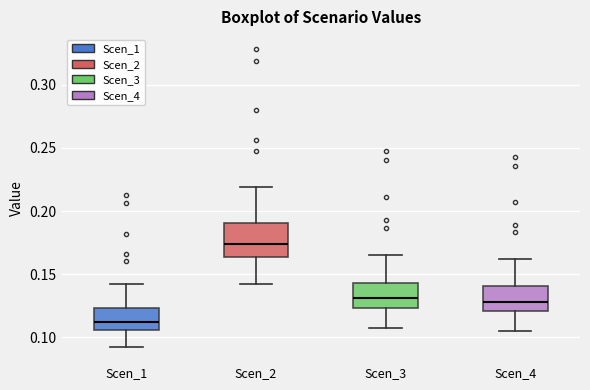

Reading left to right, read every box against the y-axis: the position of its median line, the range the box covers, and the ends of its whiskers. The values are not printed on the chart, so give them approximately, as read against the axis.

Scen_1: median 0.110, box 0.105 to 0.125, whiskers 0.090 to 0.140
Scen_2: median 0.175, box 0.165 to 0.190, whiskers 0.140 to 0.220
Scen_3: median 0.130, box 0.125 to 0.145, whiskers 0.105 to 0.165
Scen_4: median 0.130, box 0.120 to 0.140, whiskers 0.105 to 0.160